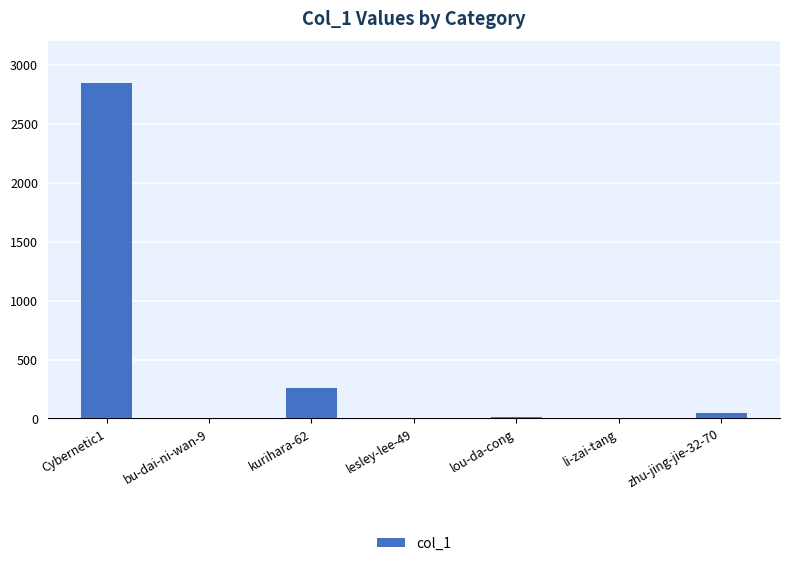

Where is the data nearest to the value 1425?

kurihara-62